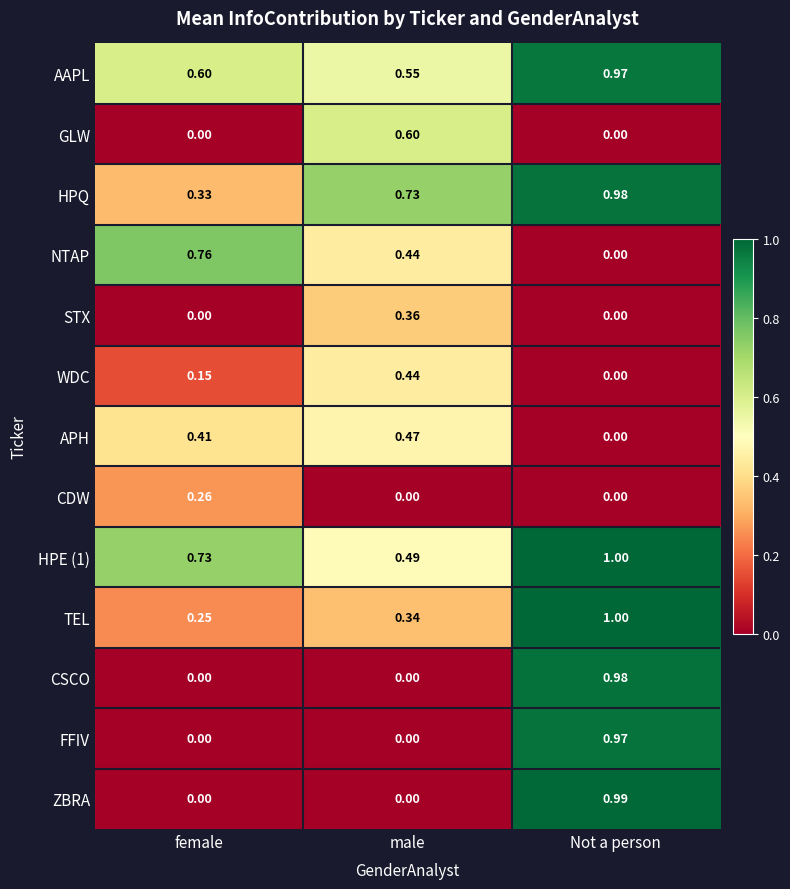

Rank the categories by HPQ value from highest to lowest.

Not a person, male, female